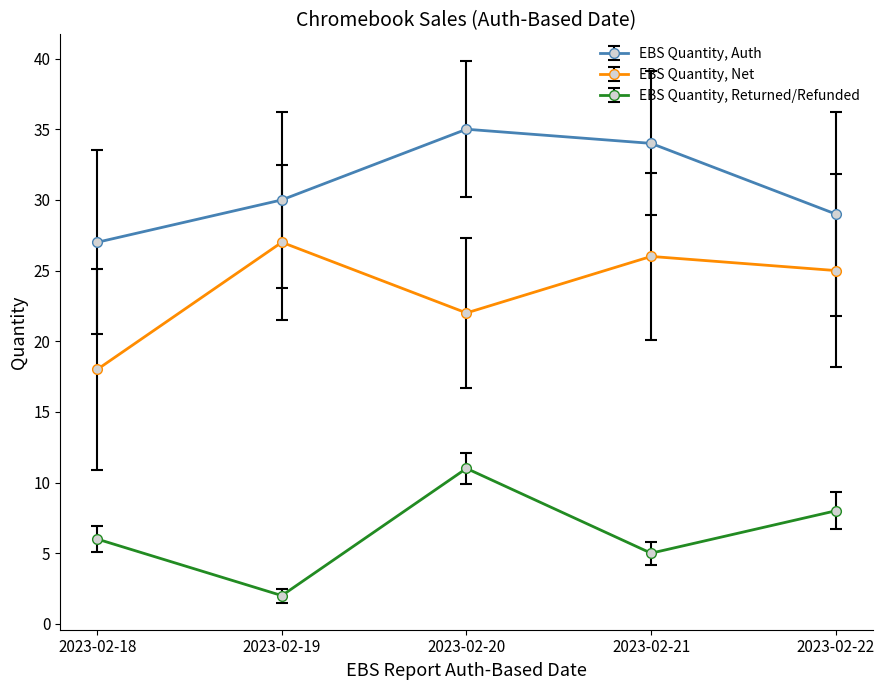

List the series in order of their peak value, highest first.

EBS Quantity, Auth, EBS Quantity, Net, EBS Quantity, Returned/Refunded